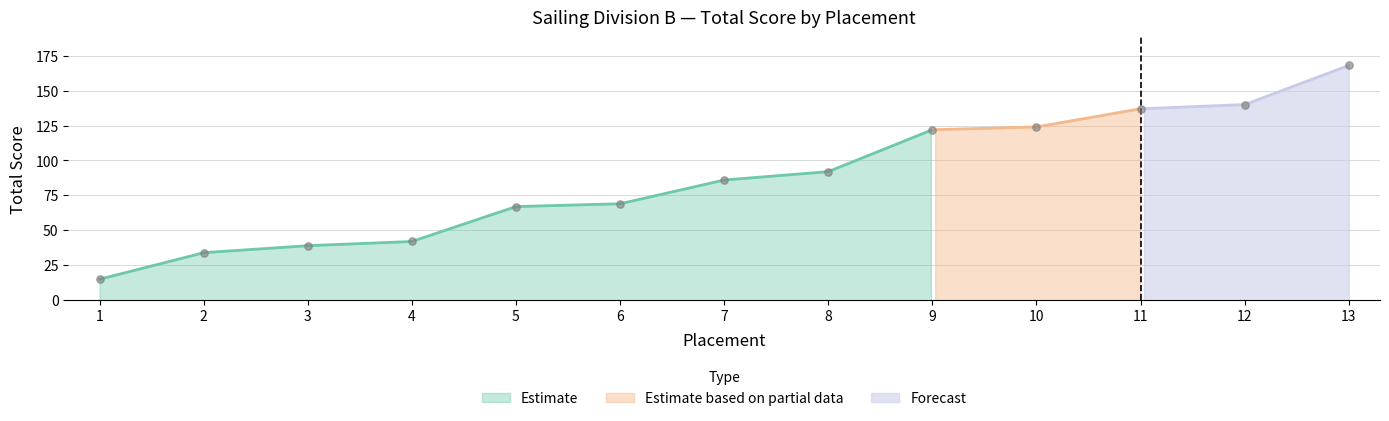

What is the ratio of the value at 6 to the value at 7?

0.8